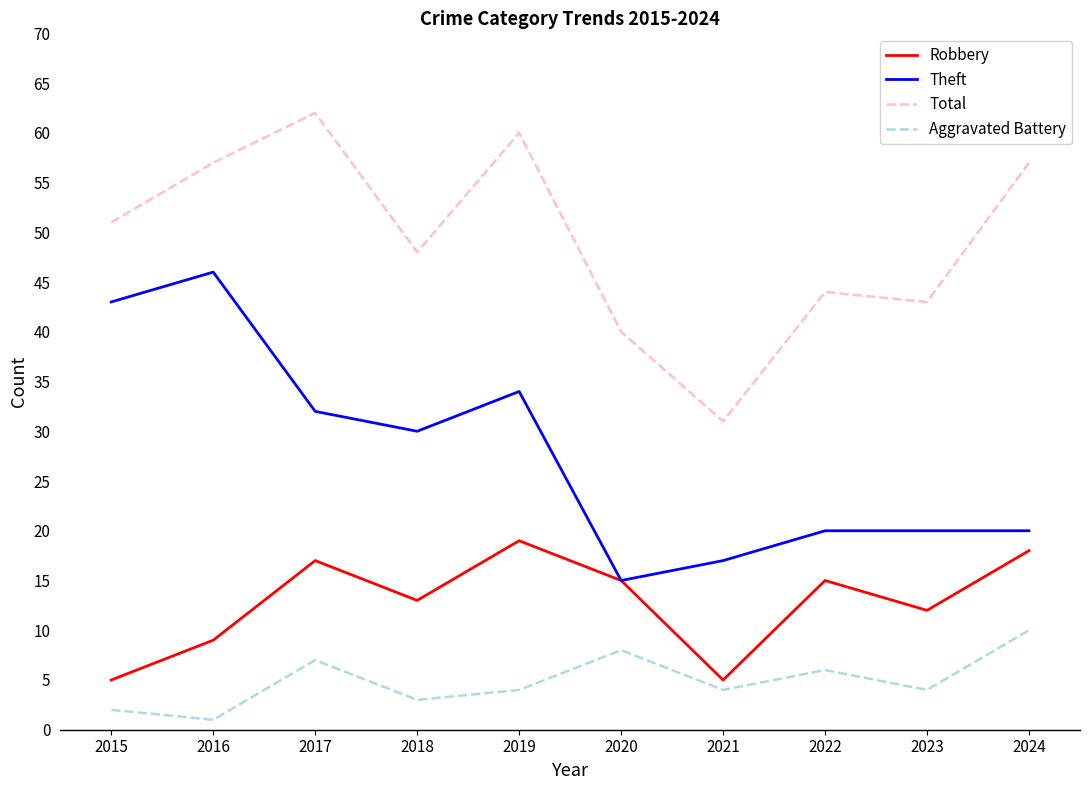

The value of Total at 2021 is 50. True or false?

False